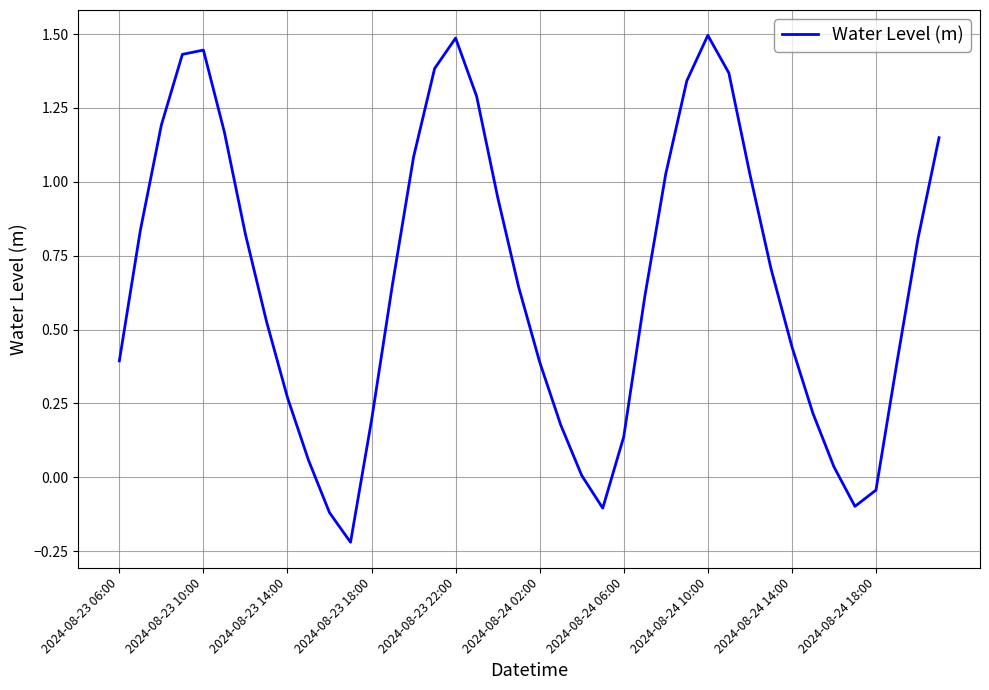

How many lines are shown in the chart?

1